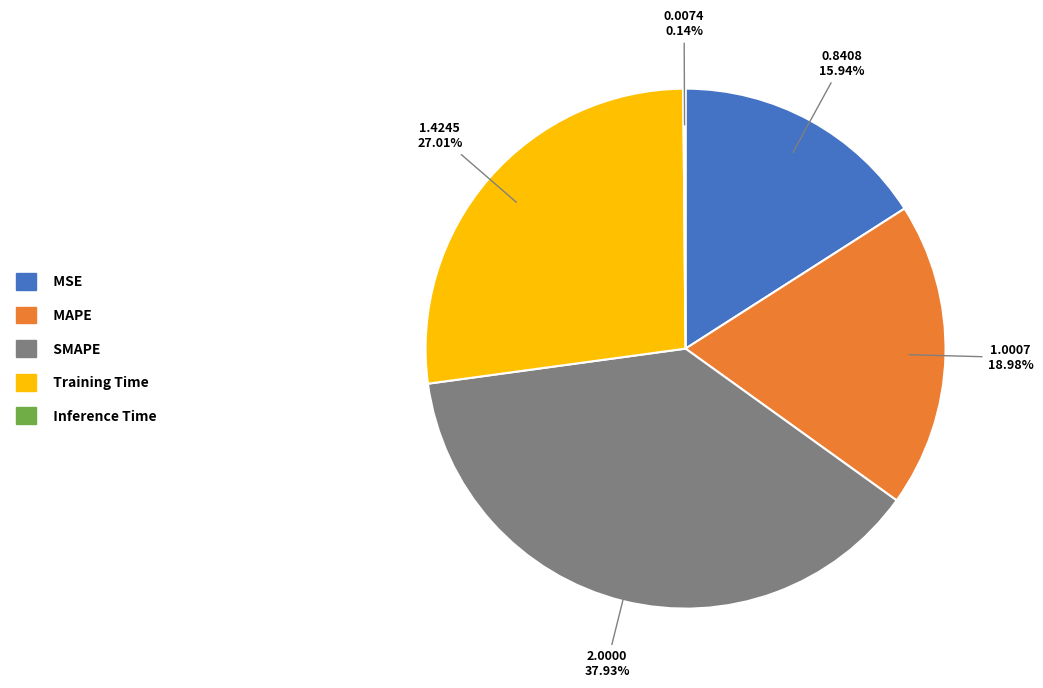

Between MAPE and Training Time, which is larger?

Training Time